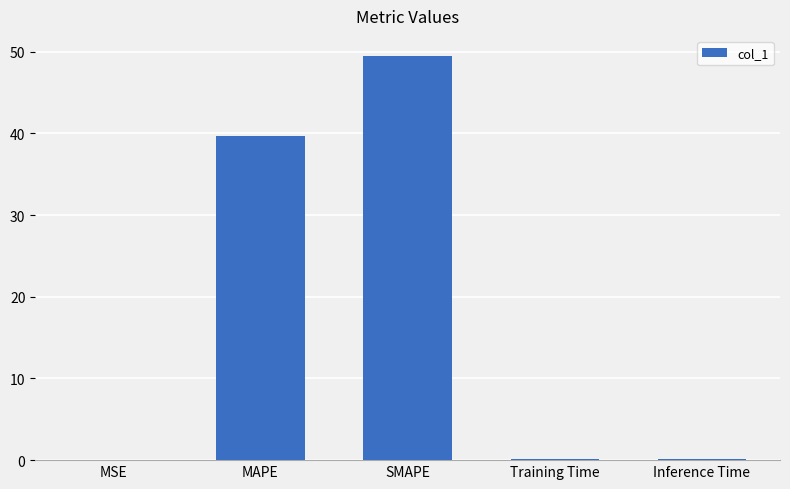

What value does the data have at MAPE?

39.7